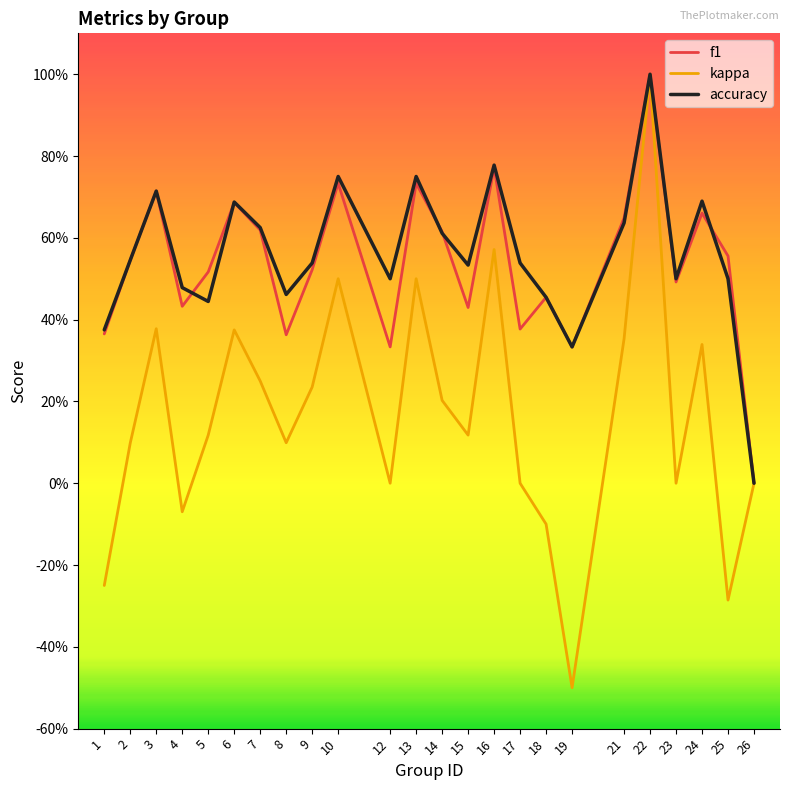

What are all the series names shown in the legend?

f1, kappa, accuracy